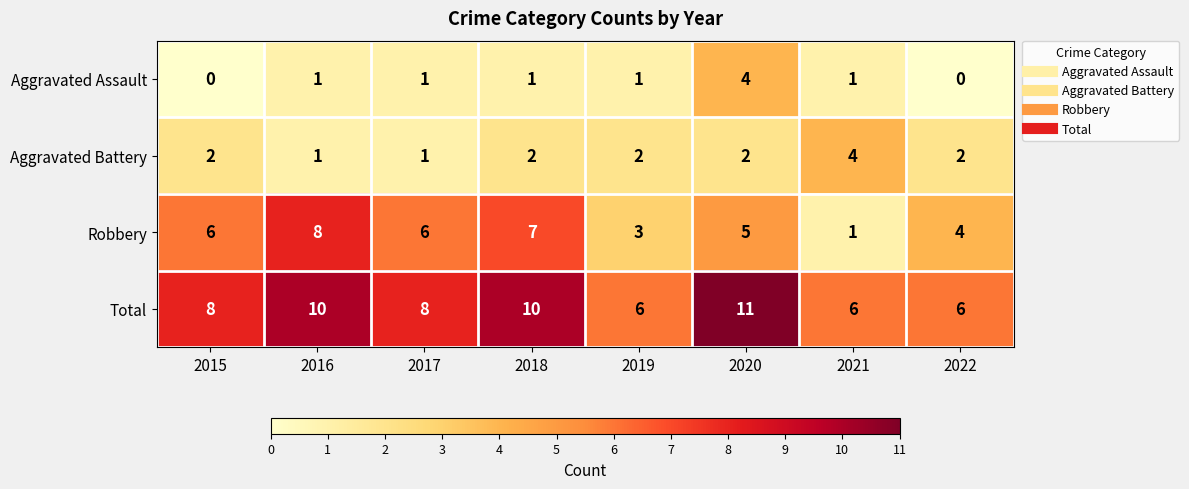

Count the number of categories in the chart.

8